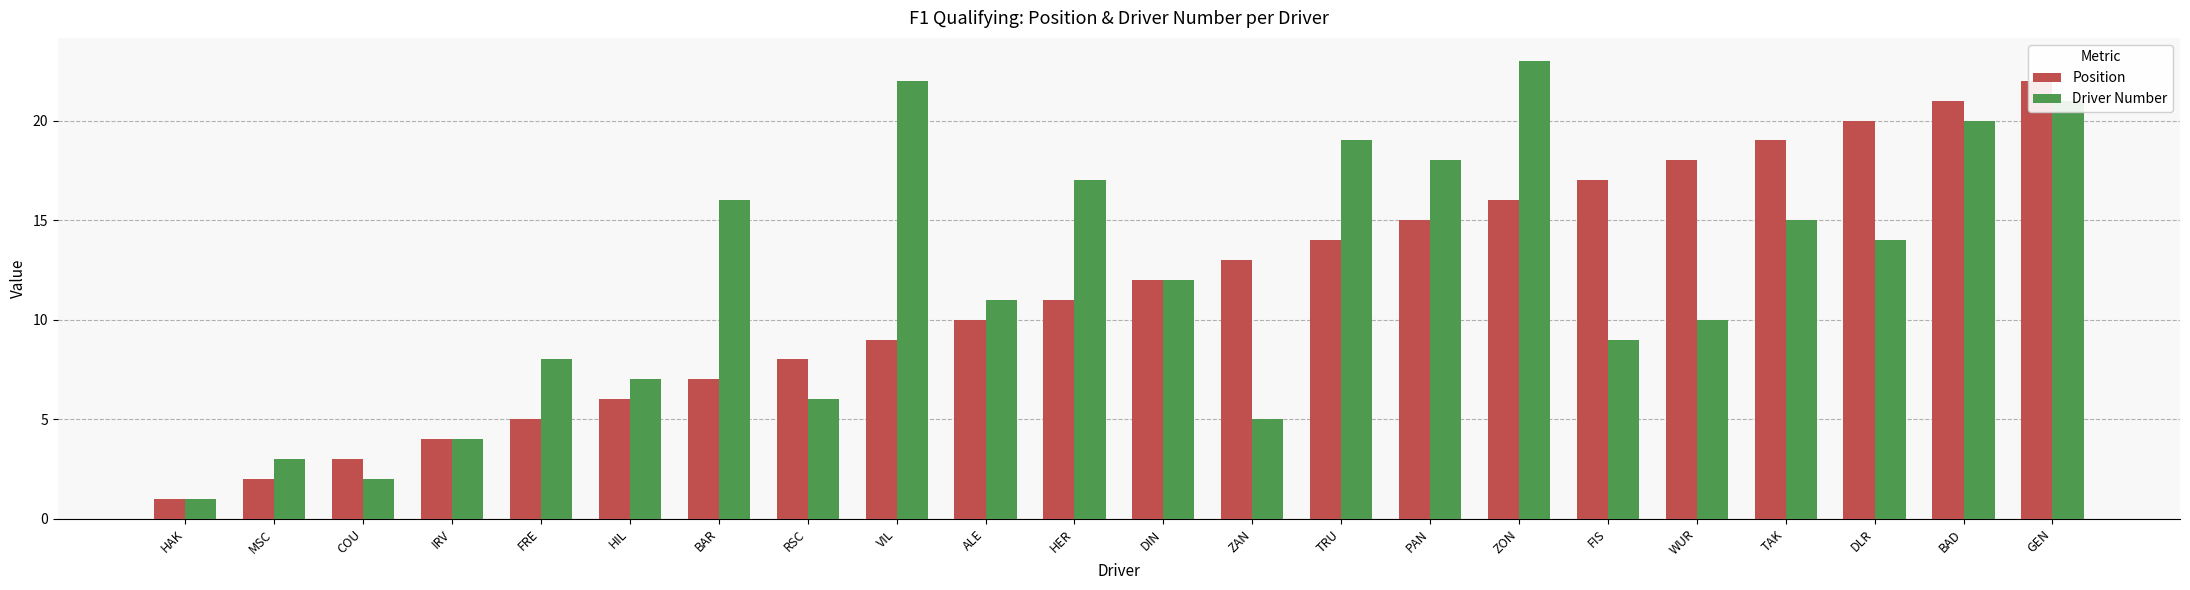

What is the sum of all Driver Number values?

263